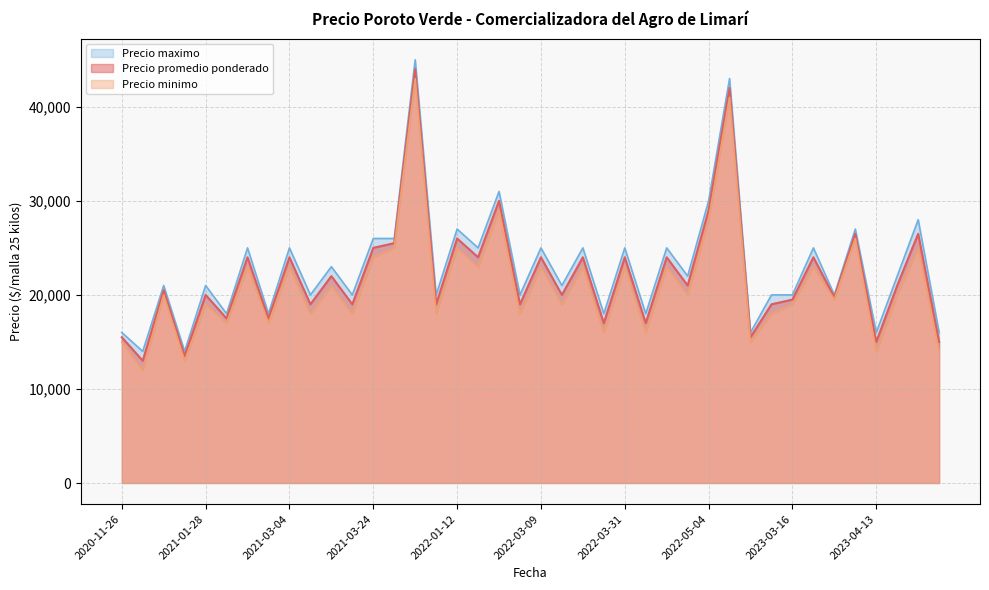

What is the difference between the Precio minimo values at 2021-03-10 and 2022-03-16?

2000